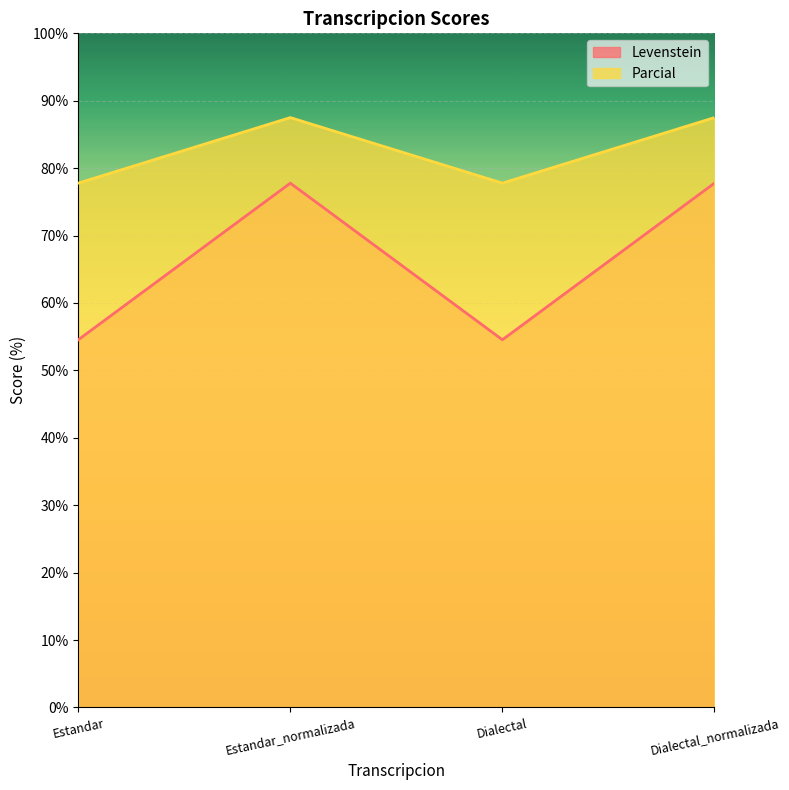

At which label does Parcial reach its peak?

Estandar_normalizada